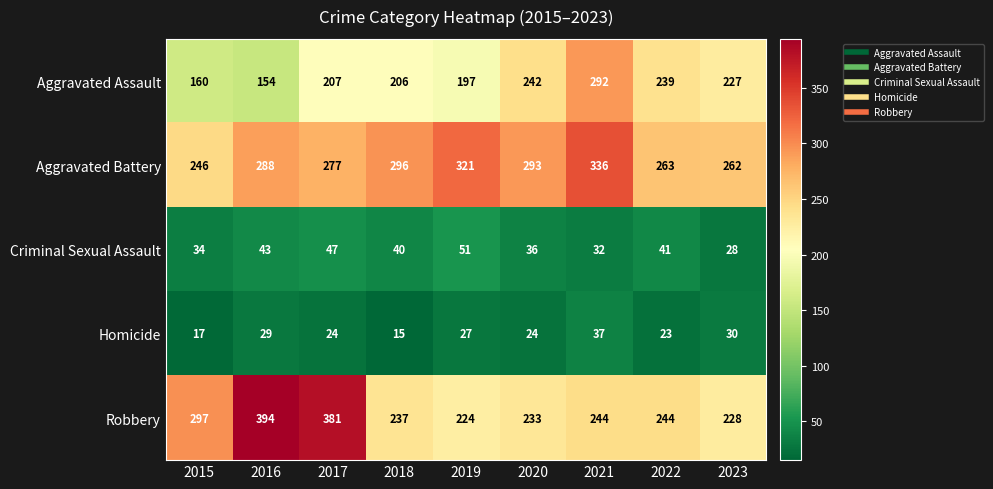

At which category is the sum across all series the highest?

2021